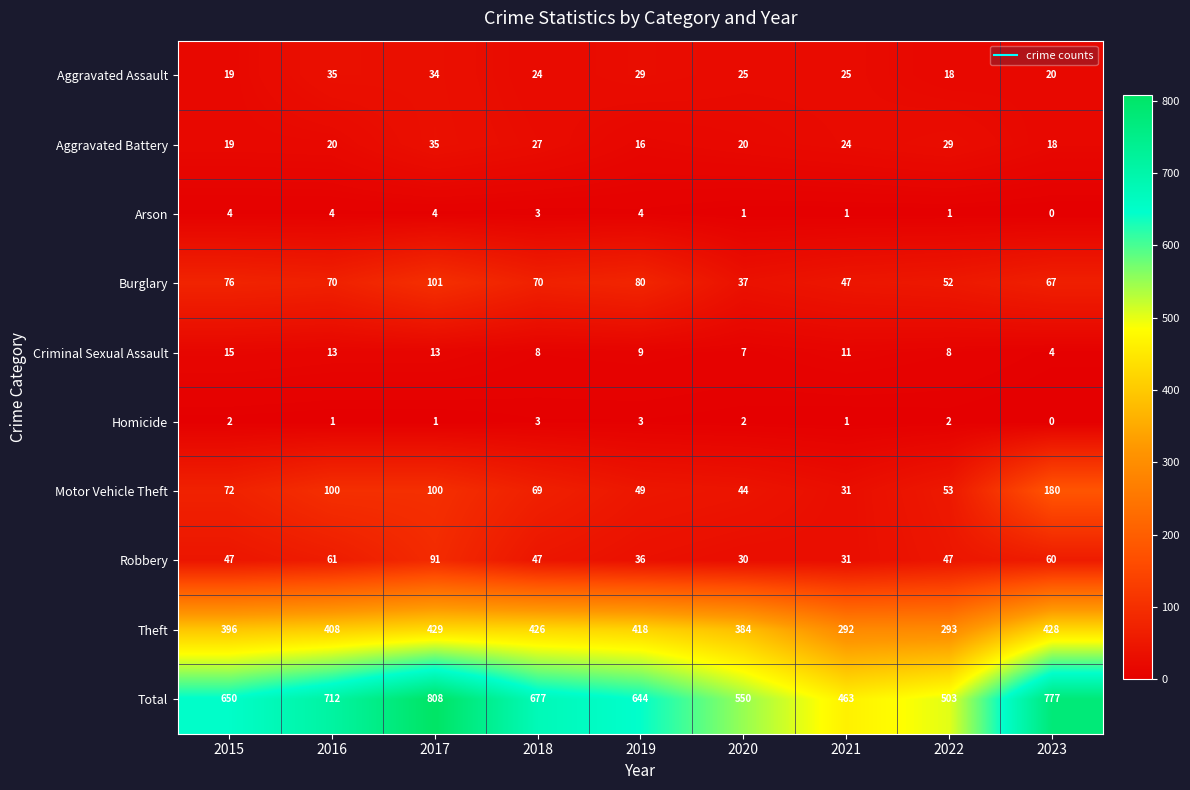

What is the sum of all Aggravated Battery values?

208